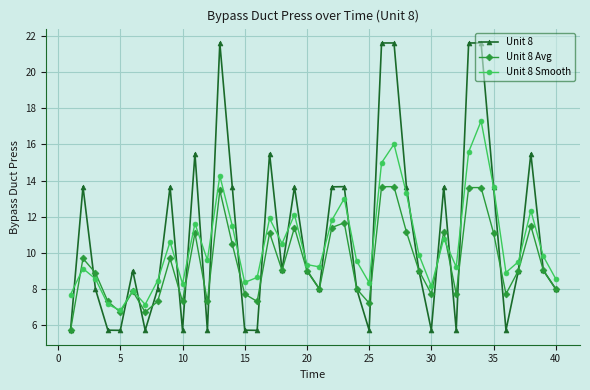

What is the value of the Unit 8 point at the 6th from the left?

9.0